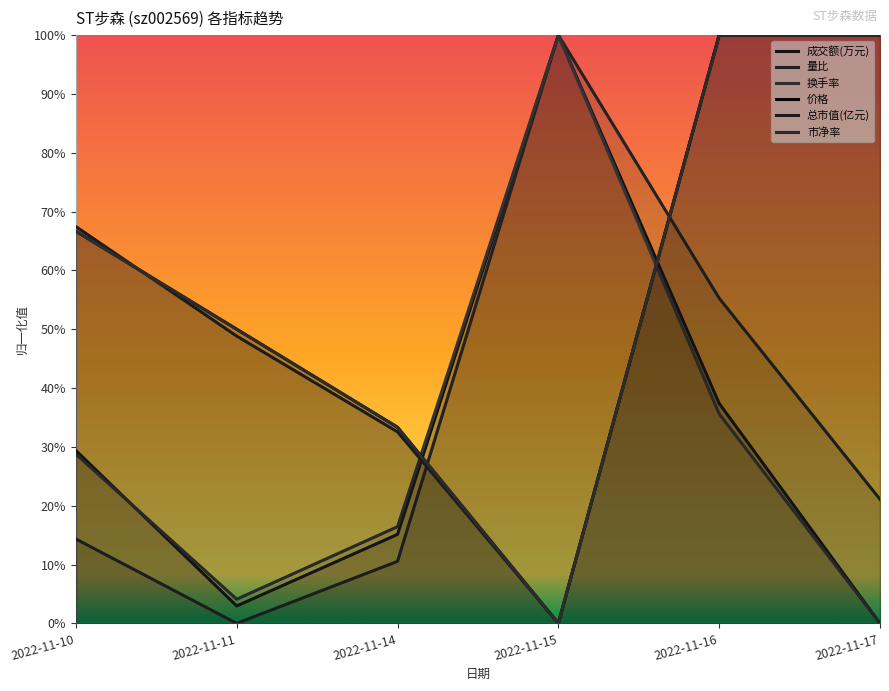

Which series has the largest total across all categories?

价格